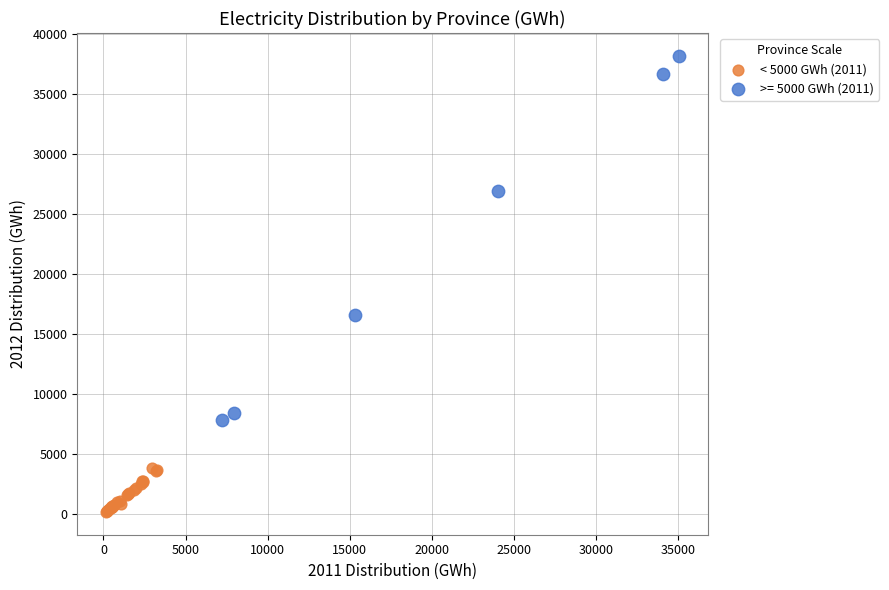

Which series has the widest spread of Y values?

>= 5000 GWh (2011)